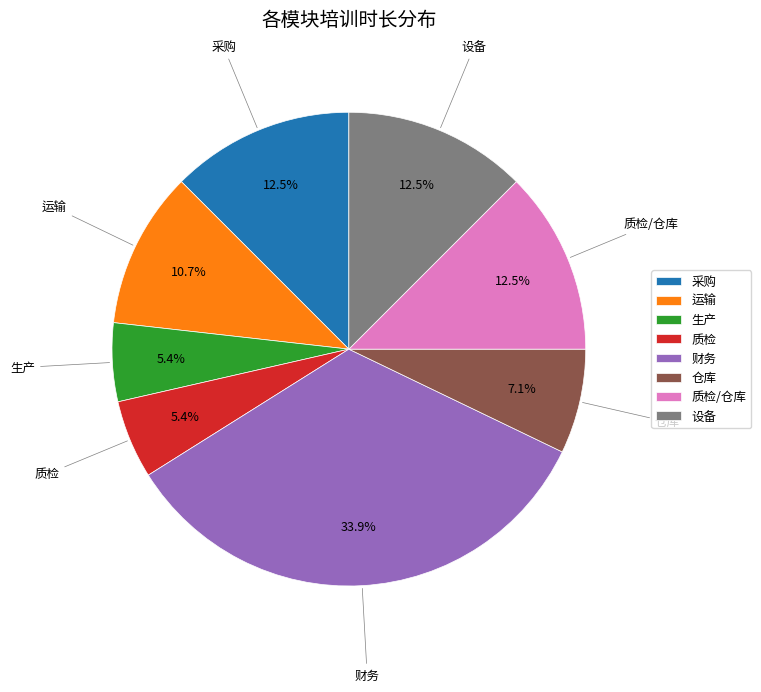

Count the number of slices in the pie.

8